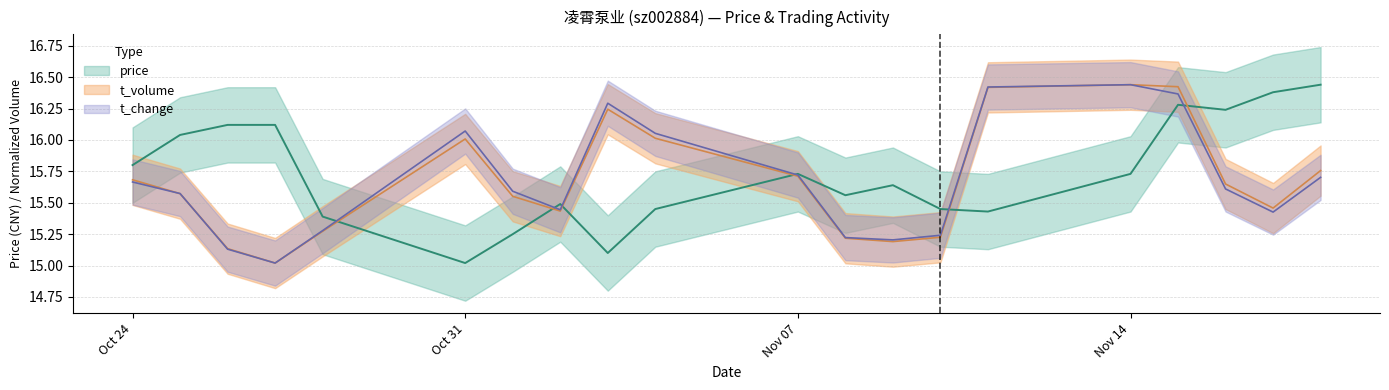

Reading right to left, what are all the values shown in this chart?

price: 16.4	16.4	16.2	16.3	15.7	15.4	15.4	15.6	15.6	15.7	15.4	15.1	15.5	15.2	15.0	15.4	16.1	16.1	16.0	15.8
t_volume: 15.8	15.5	15.6	16.4	16.4	16.4	15.2	15.2	15.2	15.7	16.0	16.2	15.4	15.6	16.0	15.3	15.0	15.1	15.6	15.7
t_change: 15.7	15.4	15.6	16.4	16.4	16.4	15.2	15.2	15.2	15.7	16.1	16.3	15.4	15.6	16.1	15.3	15.0	15.1	15.6	15.7